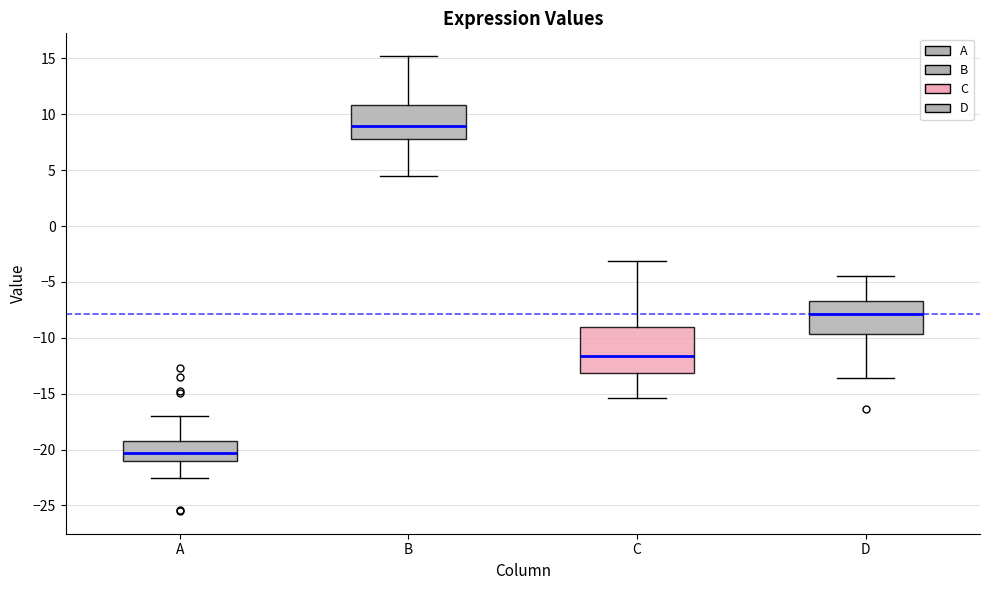

Where is the lower edge of the box for B on the y-axis? The values are not printed on the chart, so give them approximately, as read against the axis.

8.0